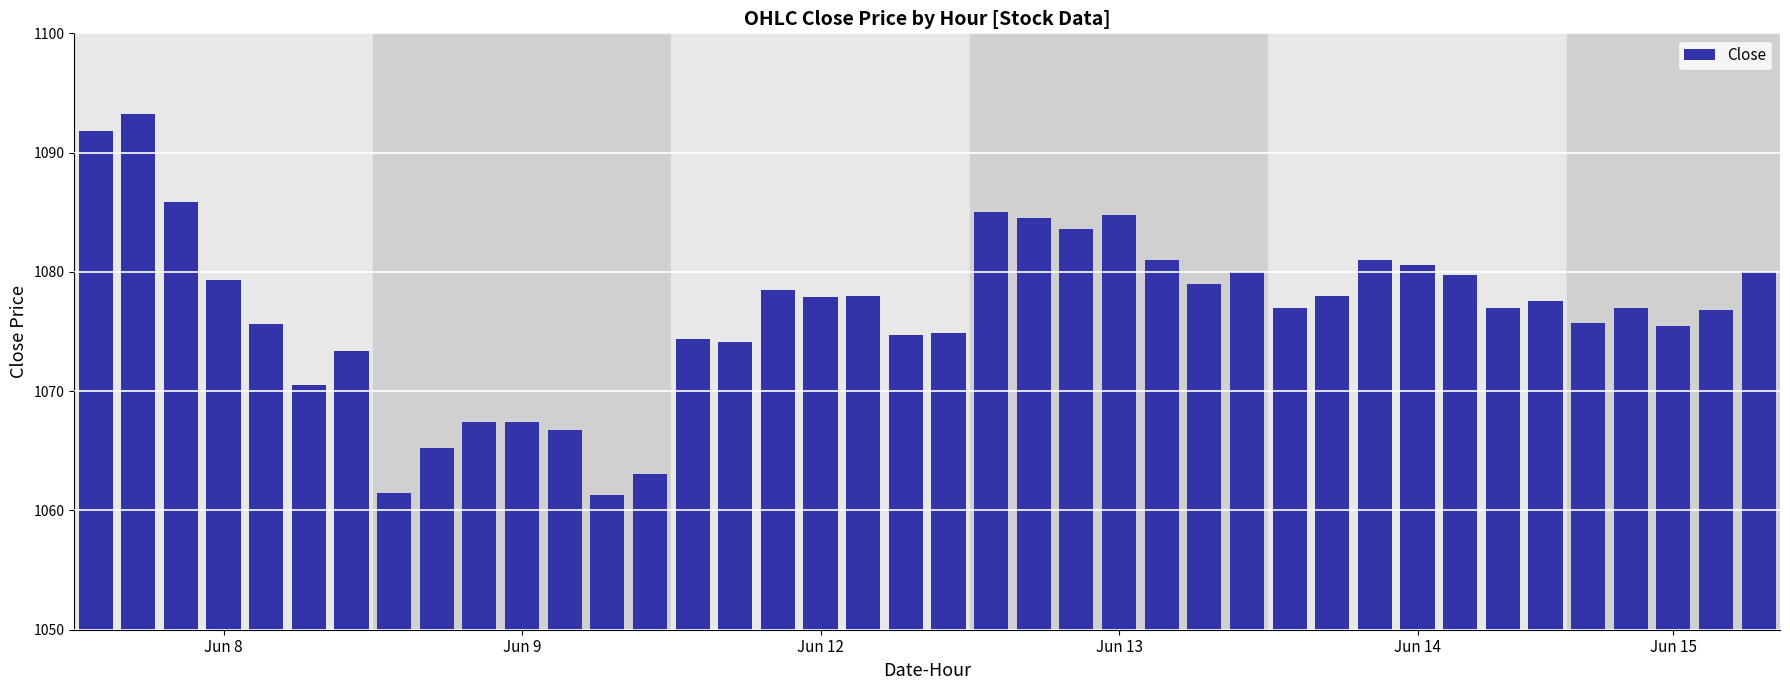

What is the difference between the maximum and minimum values?

31.9